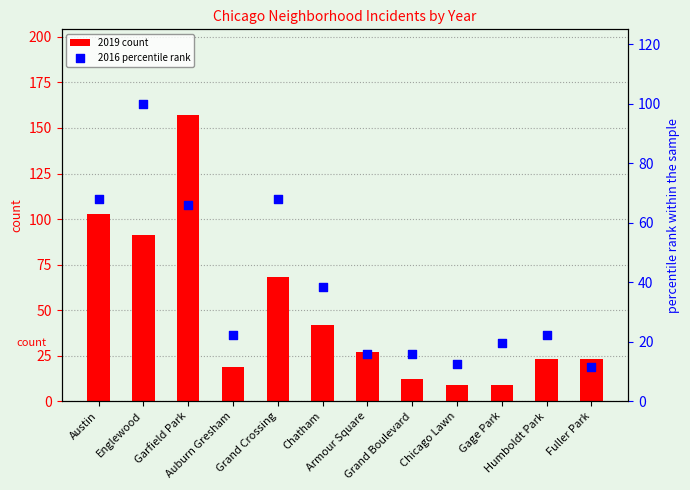

Which series contains the lowest Y value?

2019 count